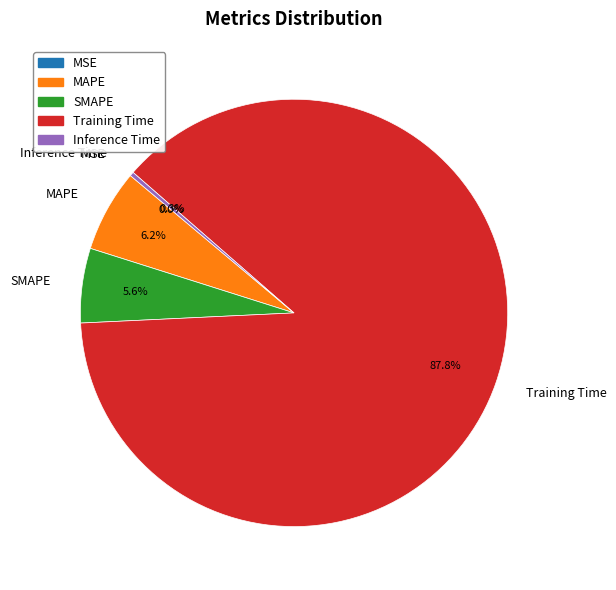

What is the majority slice?

Training Time